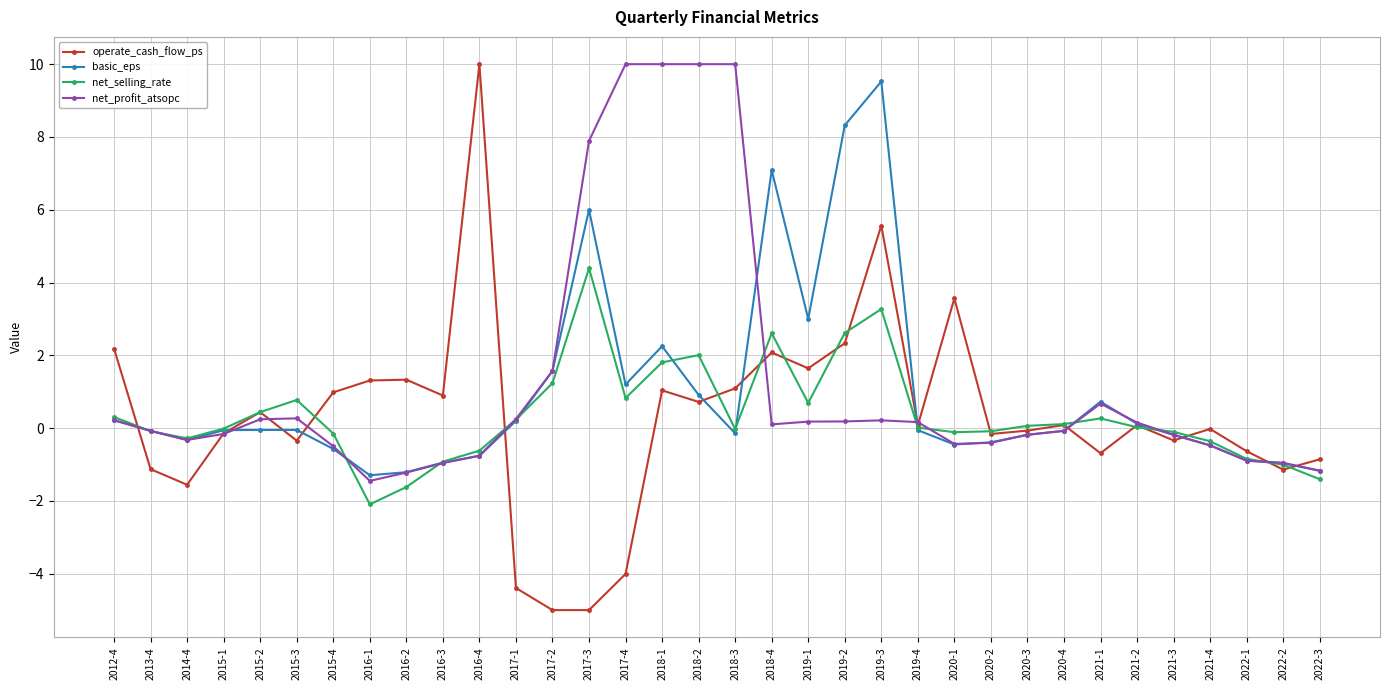

True or false: basic_eps has a value of -1.3 at 2016-1.

True